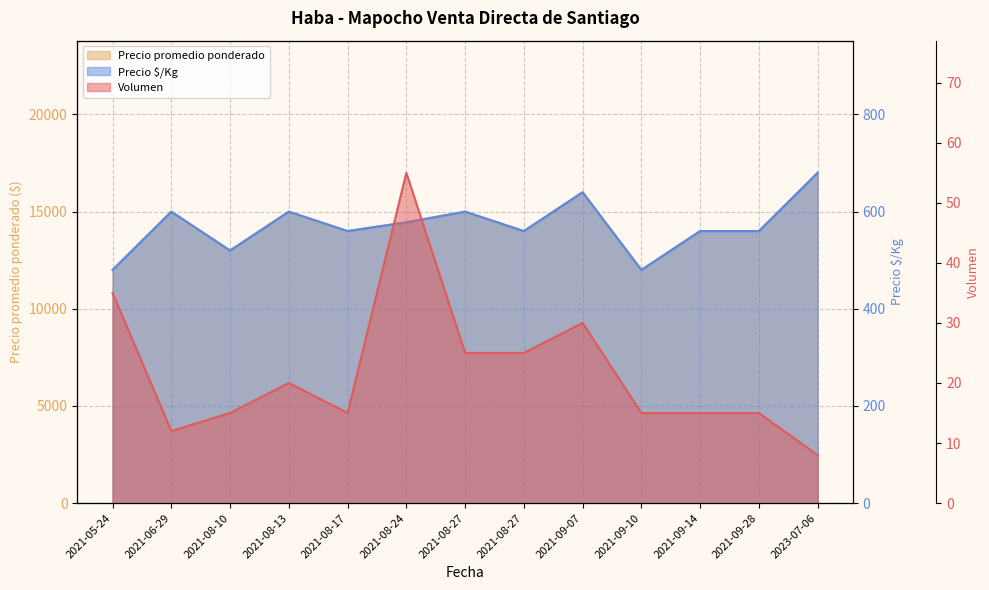

Where is the first local minimum for Precio promedio ponderado?

2021-08-10